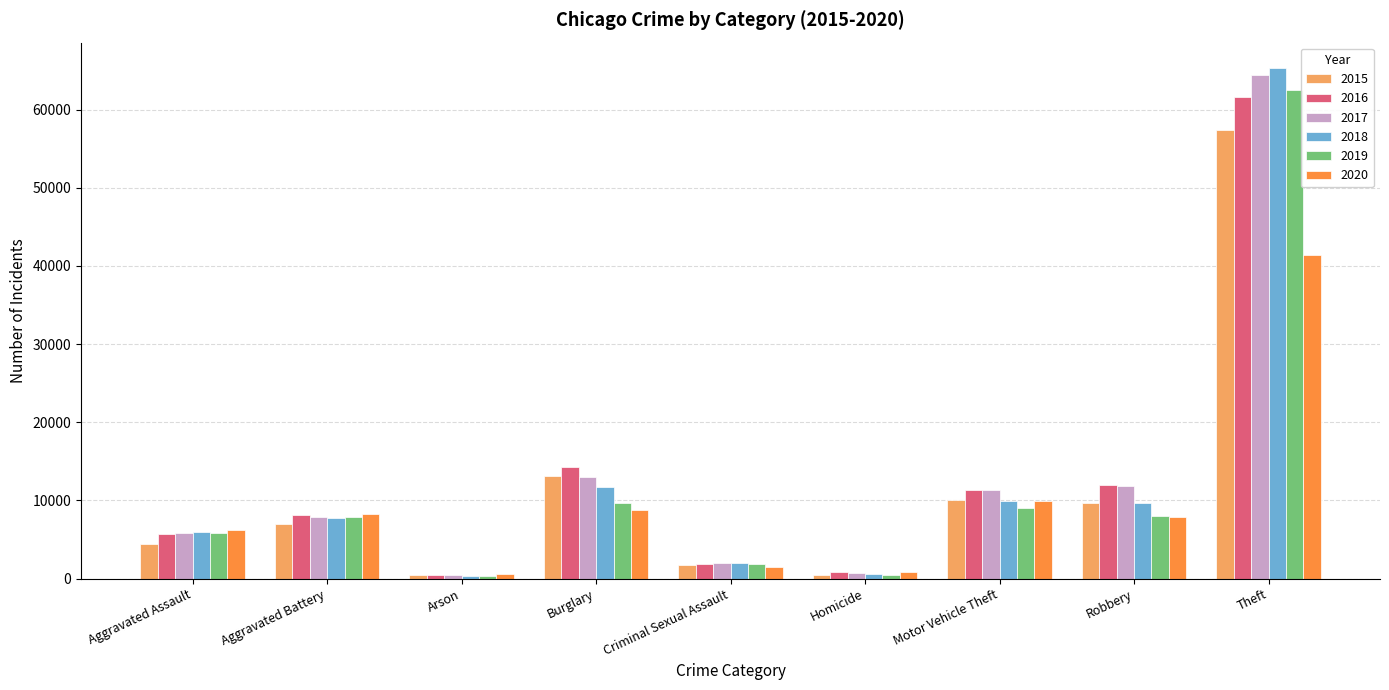

Between Arson and Criminal Sexual Assault, which series saw the biggest shift?

2018